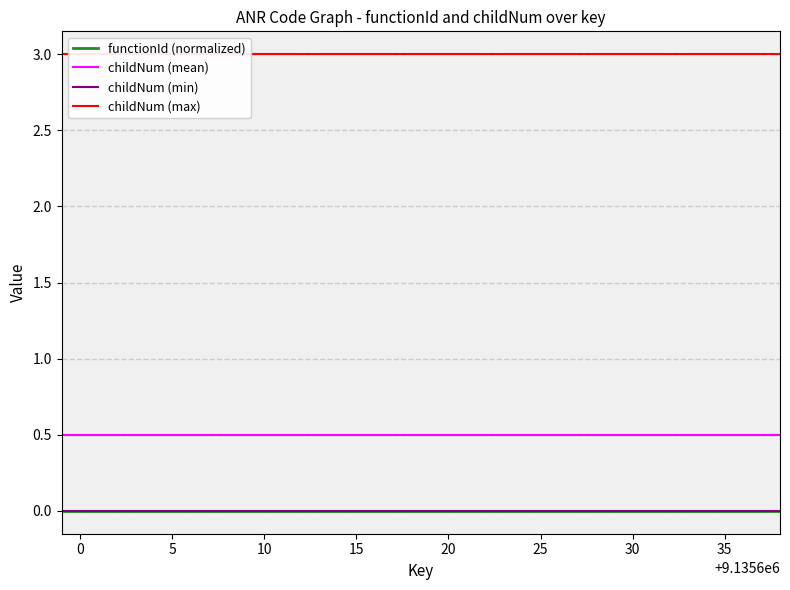

True or false: childNum (max) and childNum (min) cross at least once.

False